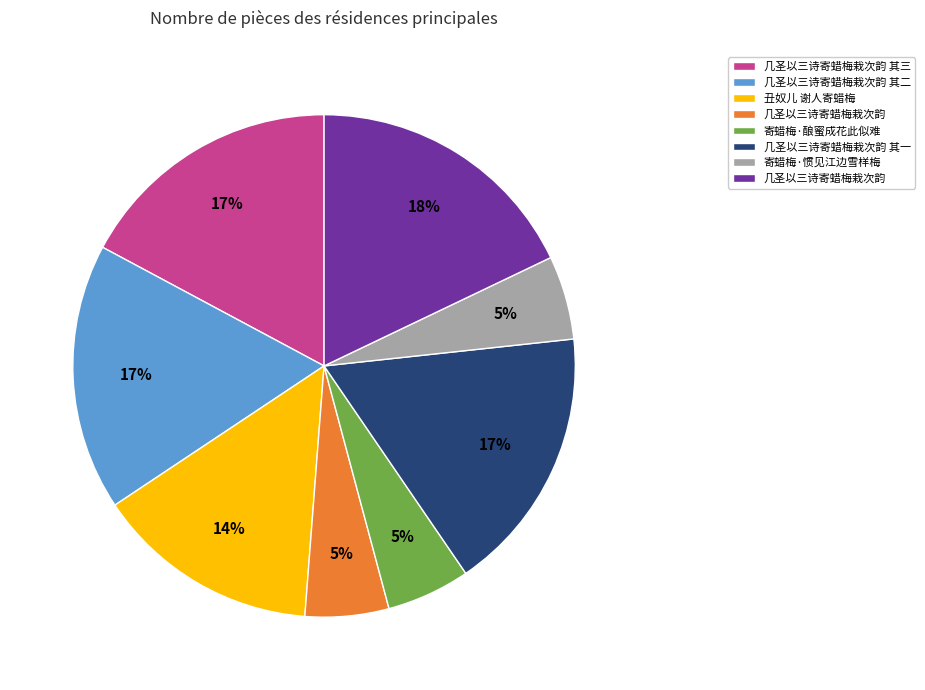

Count the number of slices in the pie.

8